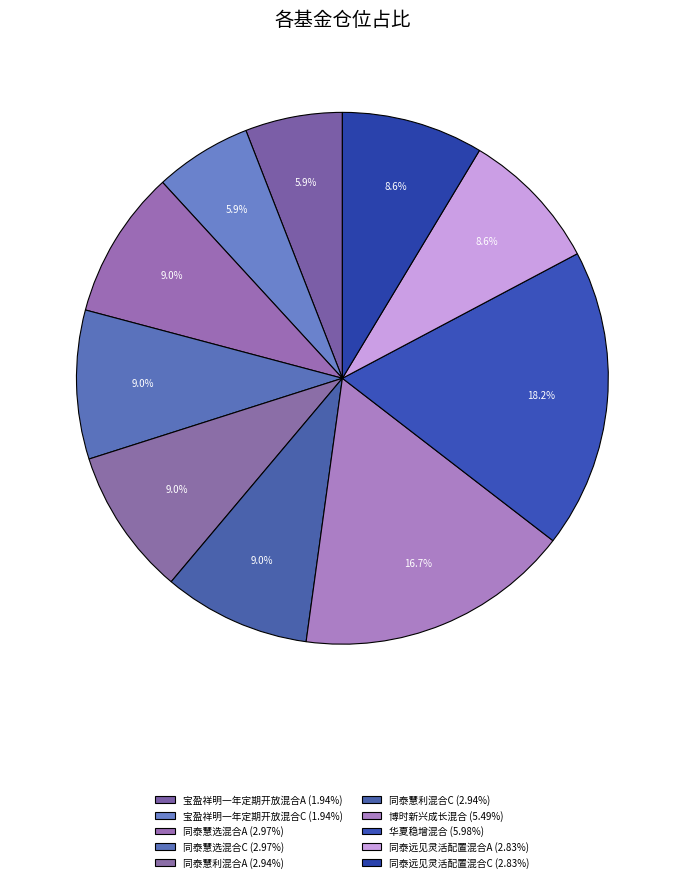

How many segments does this pie chart have?

10